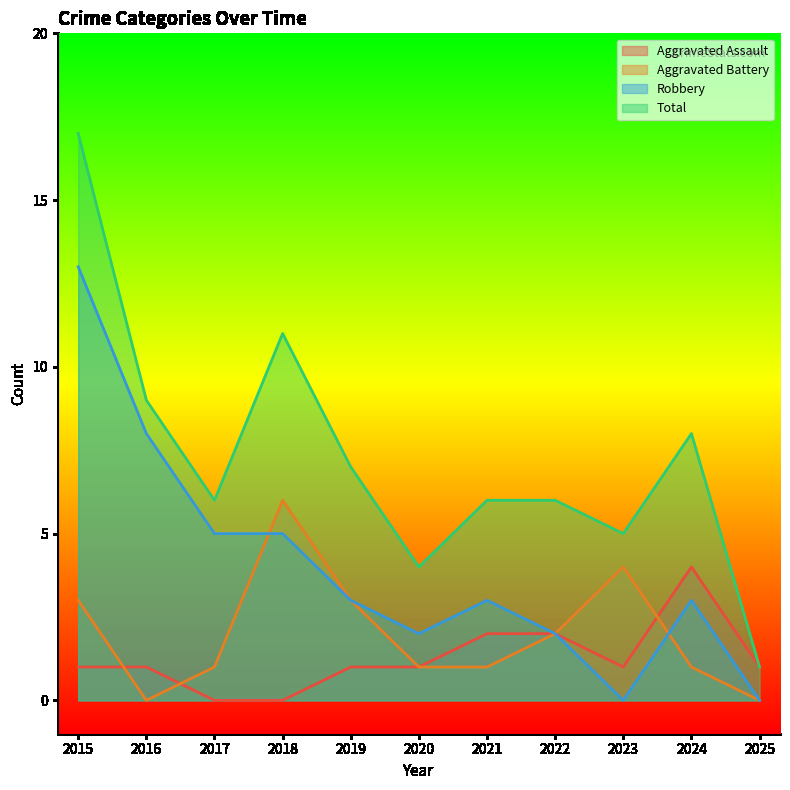

At which category is the sum across all series the highest?

2015